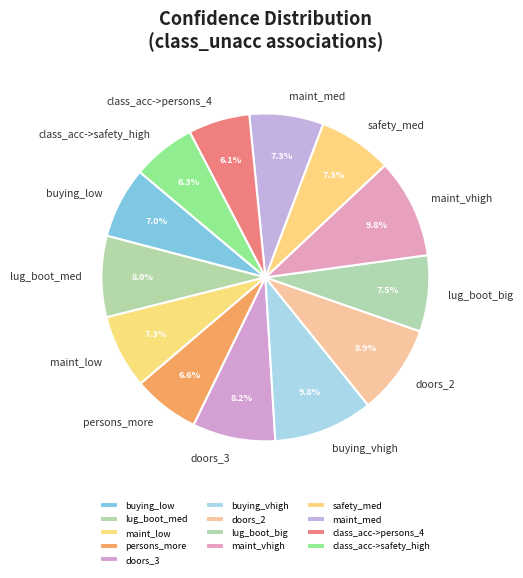

Count the number of slices in the pie.

13